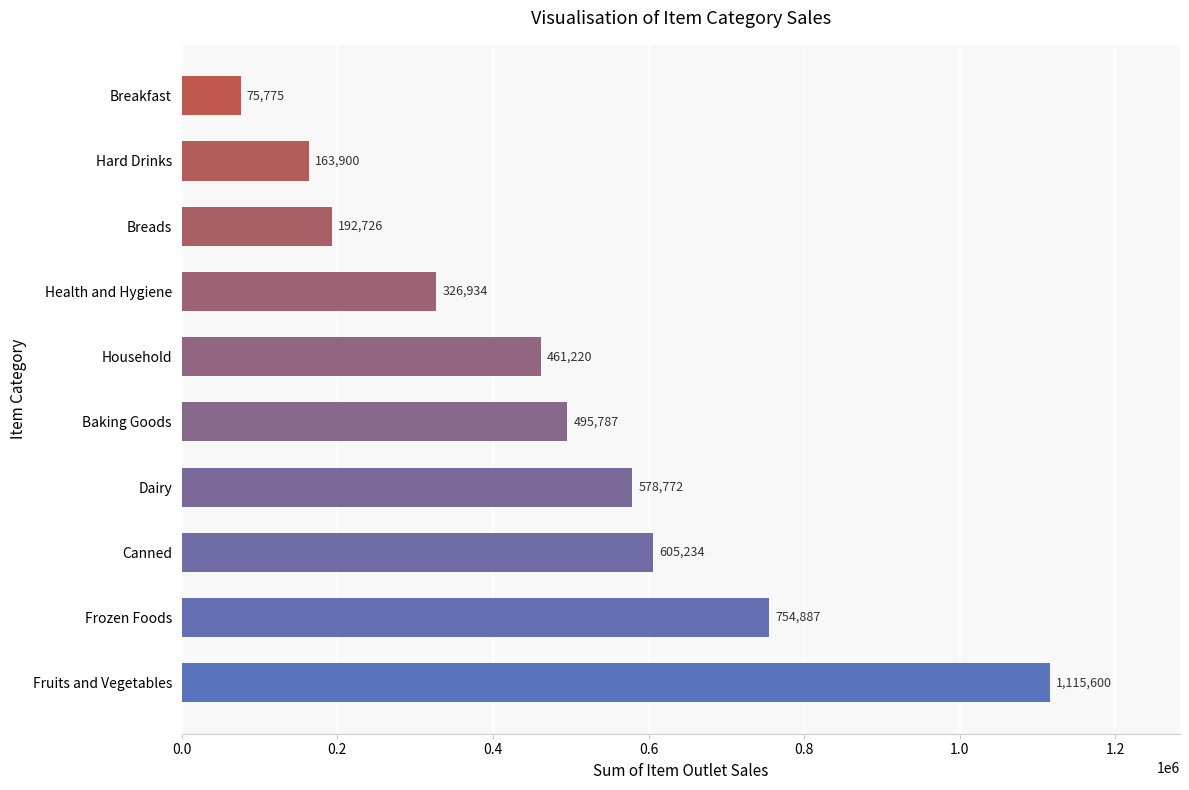

Approximately how many times larger is the value at Health and Hygiene compared to Frozen Foods?

0.4